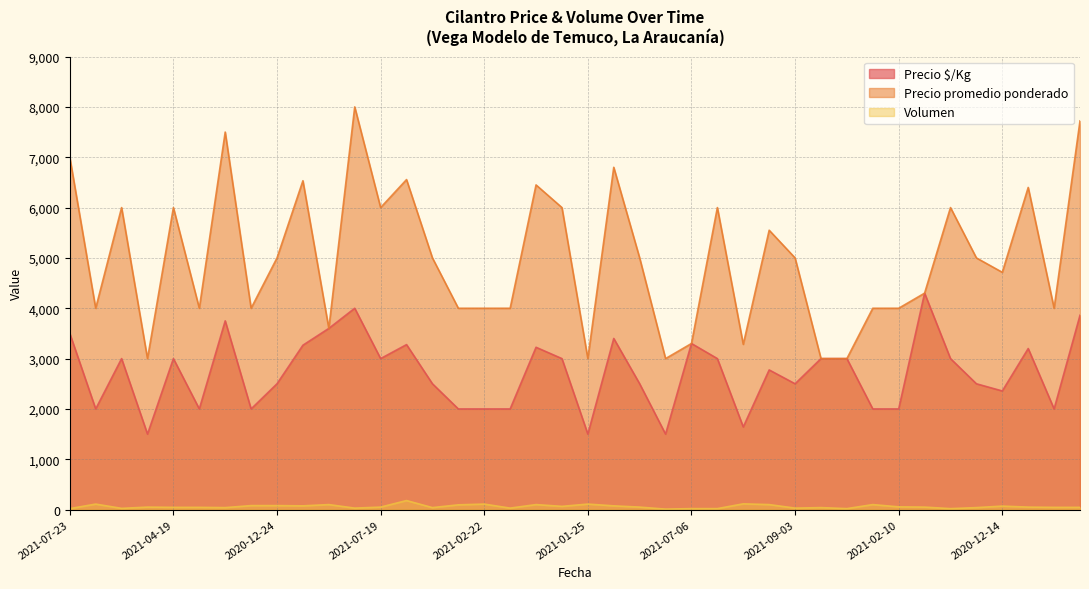

At 2021-01-25, list the series in order from largest to smallest.

Precio promedio ponderado, Precio $/Kg, Volumen